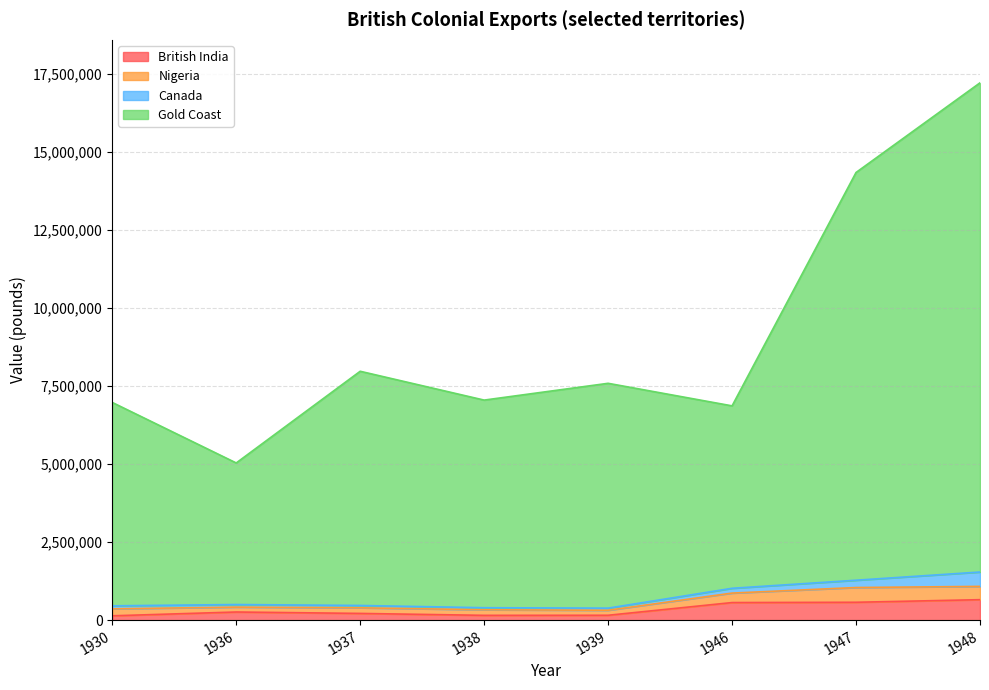

True or false: Gold Coast and British India cross at least once.

False